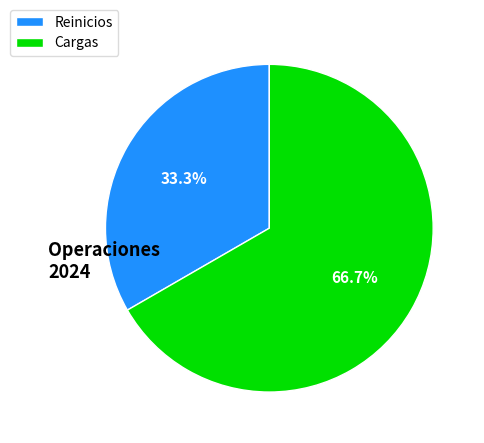

What percentage is the Cargas slice, to the nearest percent?

67%